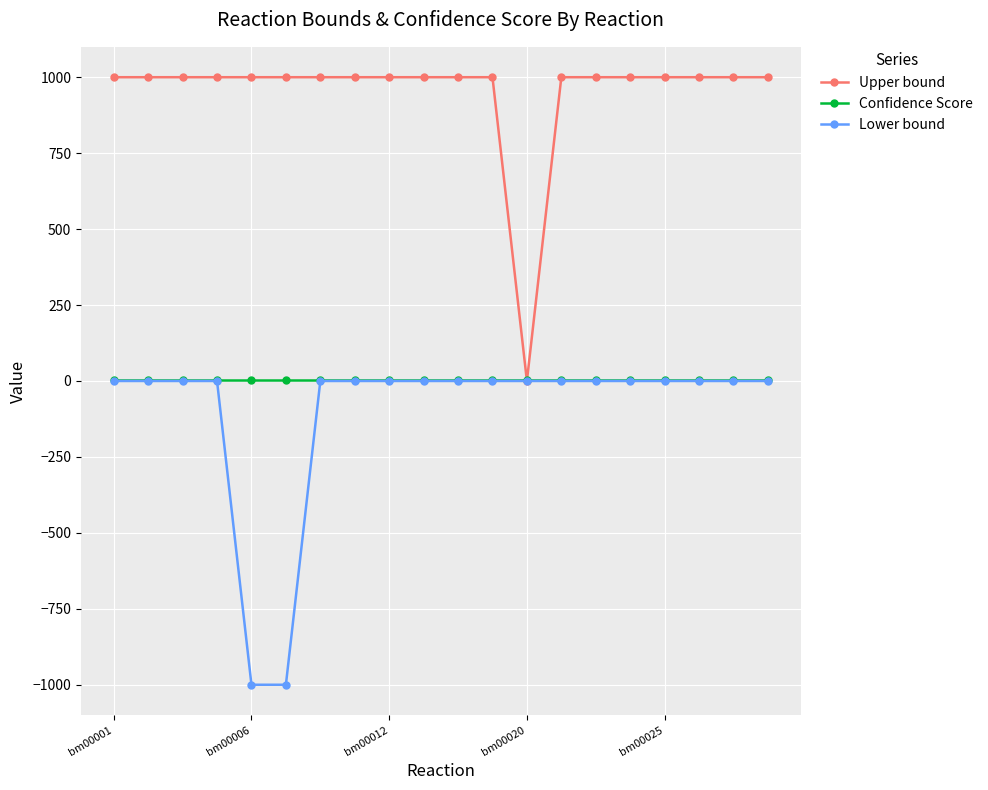

How many distinct data groups are displayed?

3